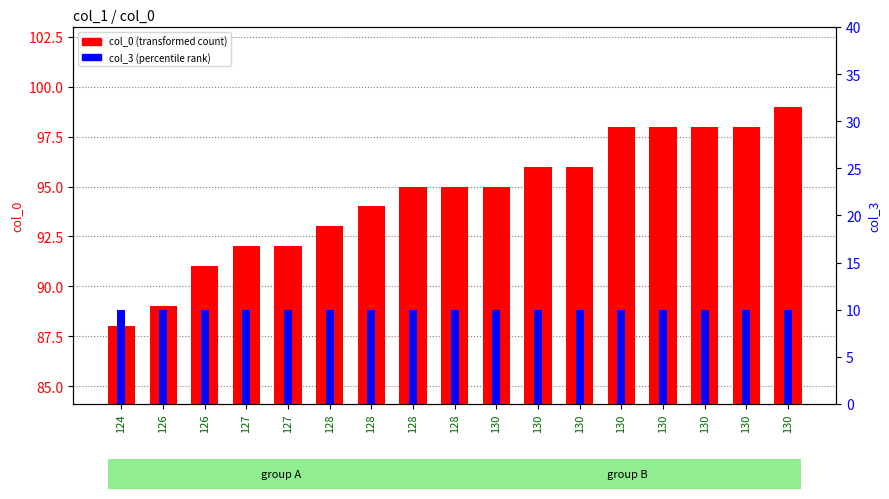

Rank the categories by col_3 (percentile rank) value from lowest to highest.

124, 126, 126, 127, 127, 128, 128, 128, 128, 130, 130, 130, 130, 130, 130, 130, 130